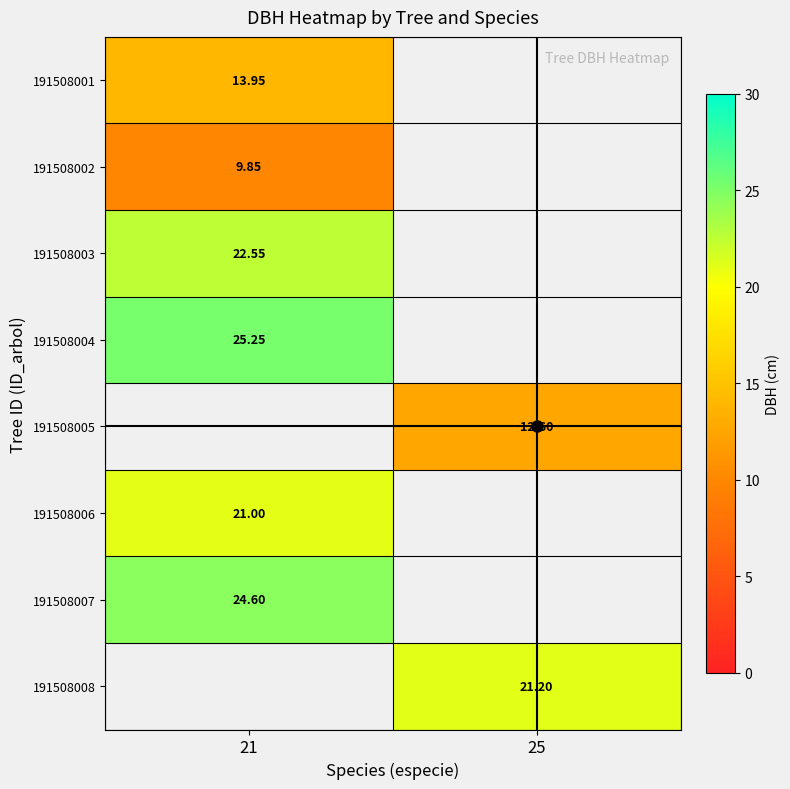

What is the approximate value of 191508008 at 25?

21.2